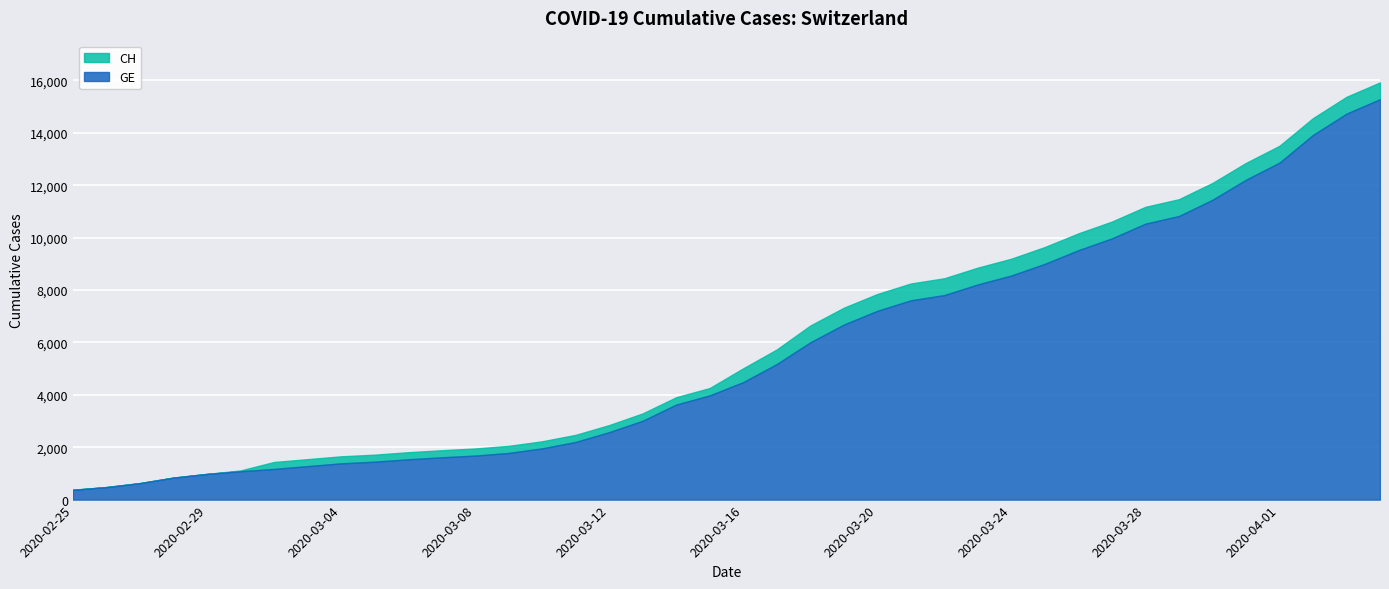

Which series has the largest total across all categories?

CH